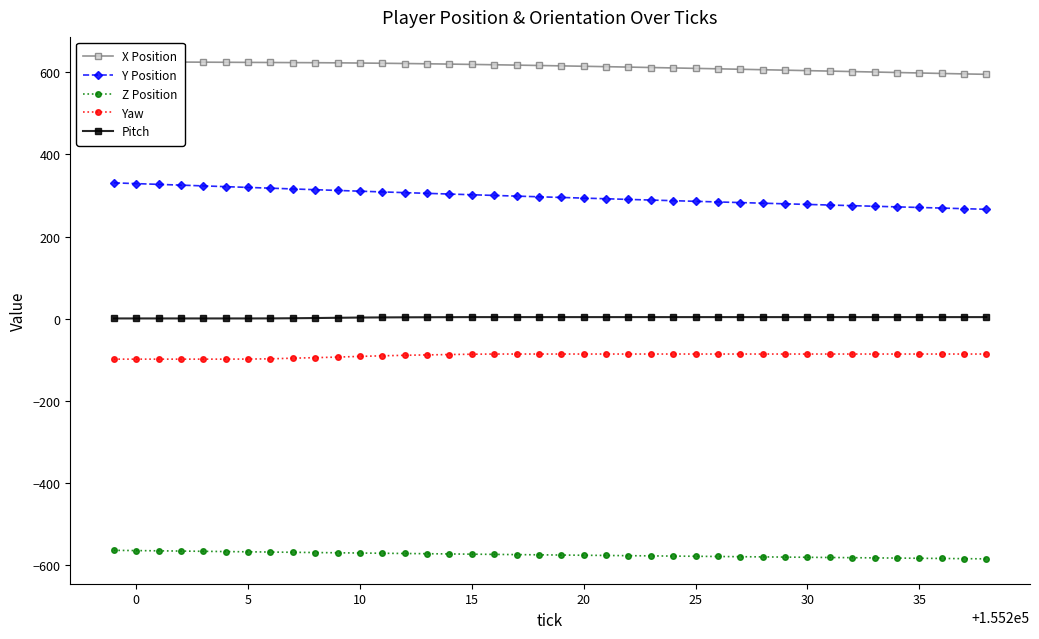

True or false: Yaw and Z Position cross at least once.

False